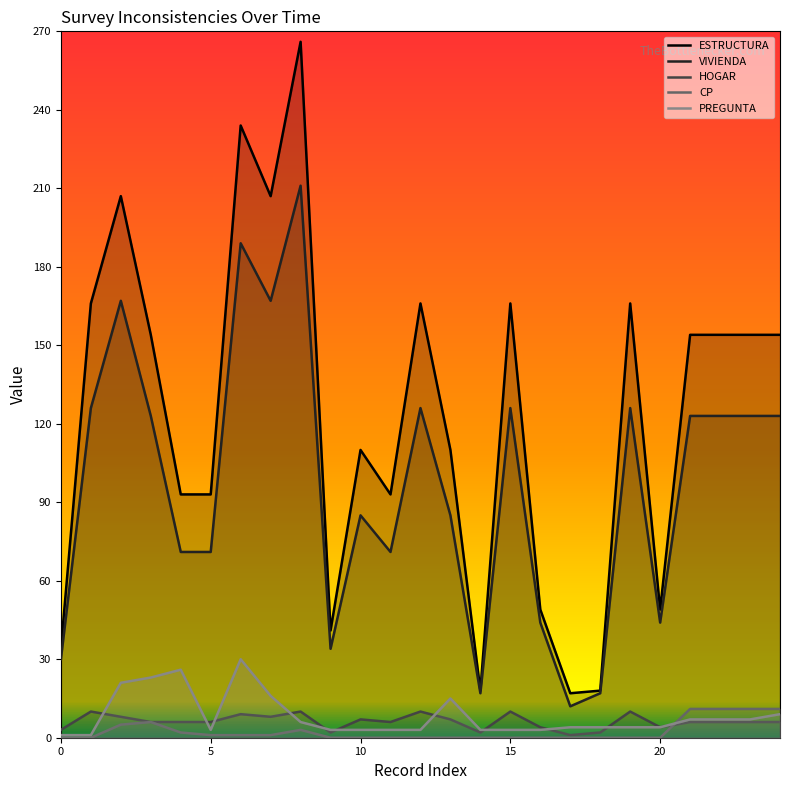

How many interior local valleys does the PREGUNTA series have?

1